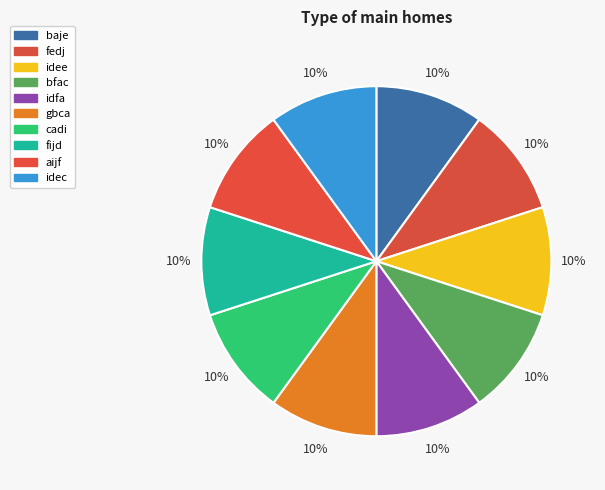

To the nearest percent, what percentage of the pie is cadi?

10%